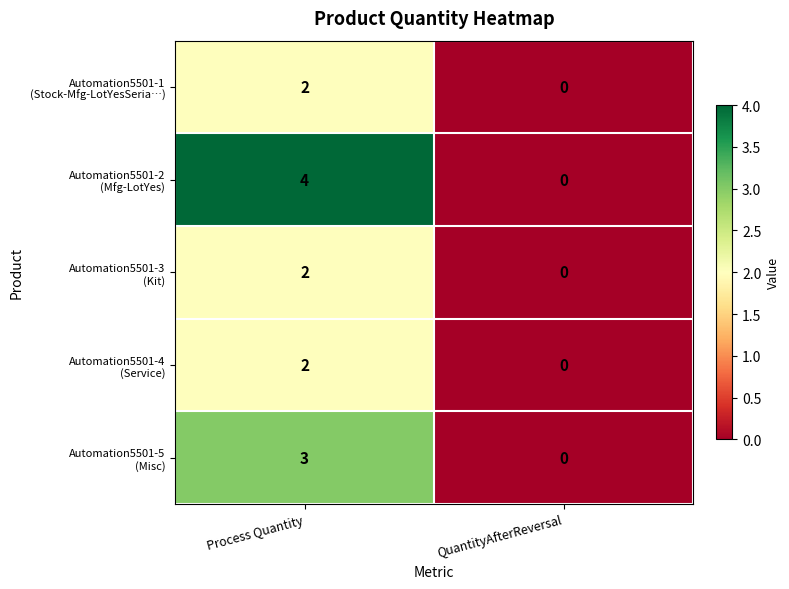

What is the total value across all series at Process Quantity?

13